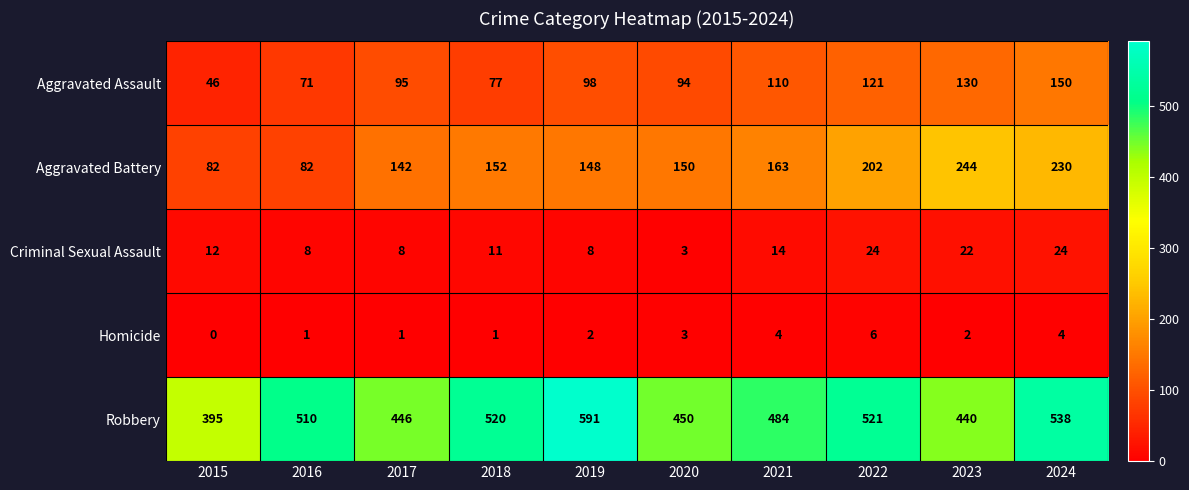

At 2016, list the series in order from smallest to largest.

Homicide, Criminal Sexual Assault, Aggravated Assault, Aggravated Battery, Robbery